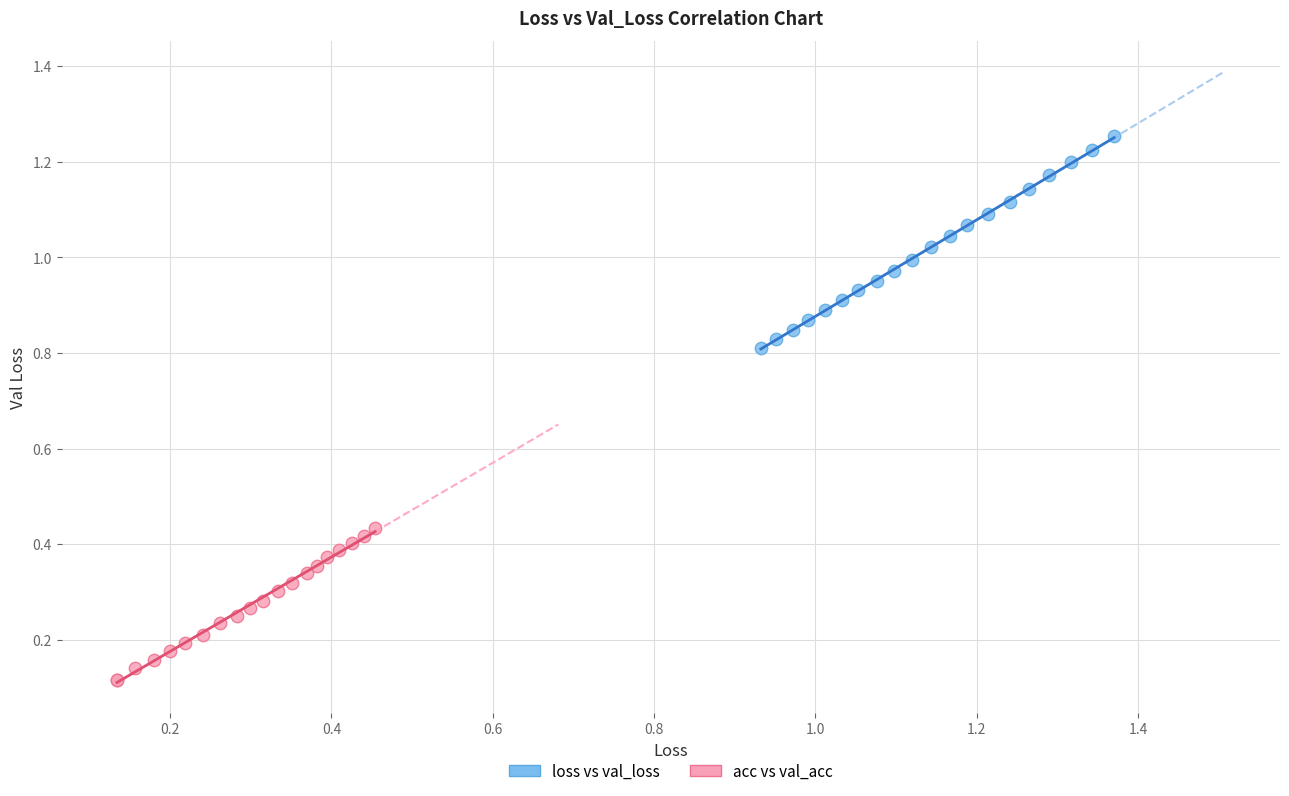

Which series contains the highest Y value?

loss vs val_loss